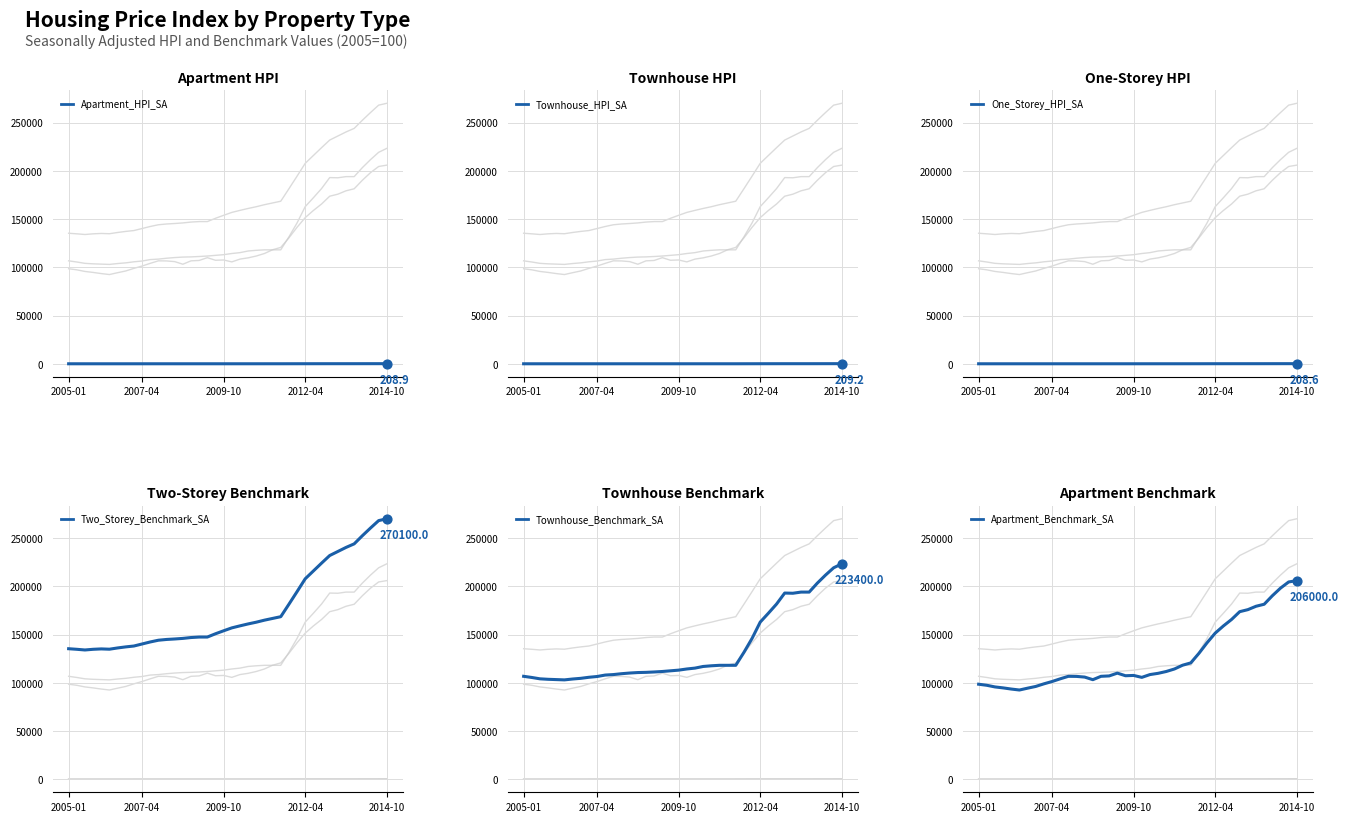

What are all the series names shown in the legend?

Apartment_HPI_SA, Townhouse_HPI_SA, One_Storey_HPI_SA, Two_Storey_Benchmark_SA, Townhouse_Benchmark_SA, Apartment_Benchmark_SA